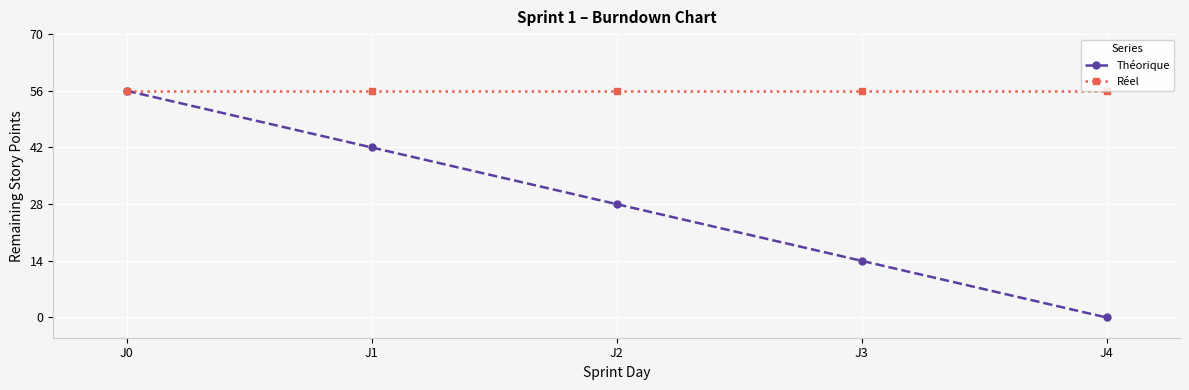

Reading left to right, extract all data points from this chart.

Théorique: 56	42	28	14	0
Réel: 56	56	56	56	56